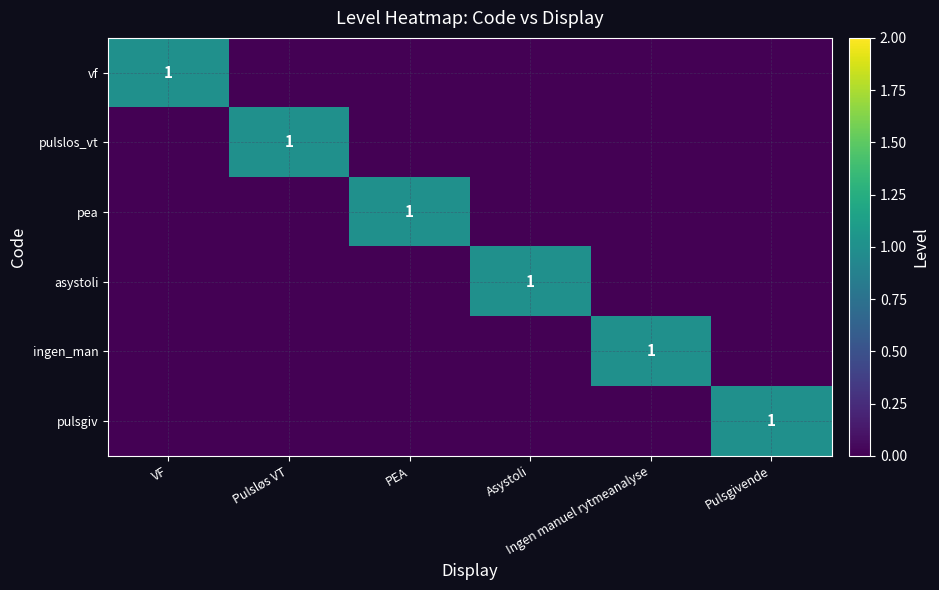

List the labels in order of asystoli value, largest first.

Asystoli, VF, Pulsløs VT, PEA, Ingen manuel rytmeanalyse, Pulsgivende